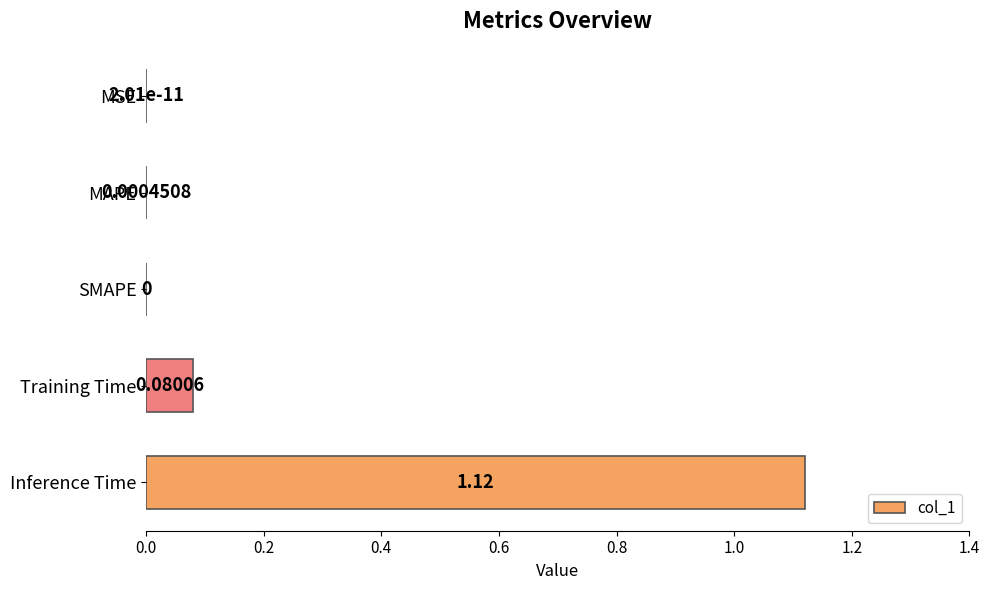

Which label corresponds to the largest value in the chart?

Inference Time